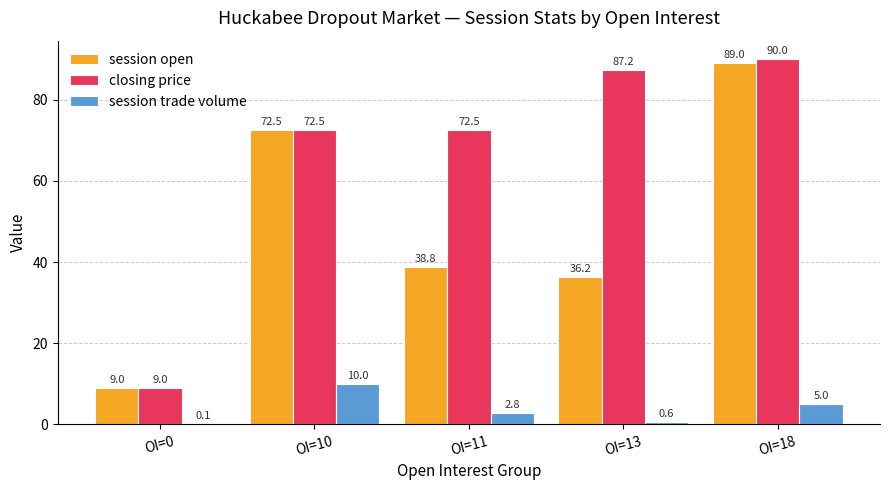

Is the value of session open at OI=10 greater than the value of closing price at OI=0?

Yes